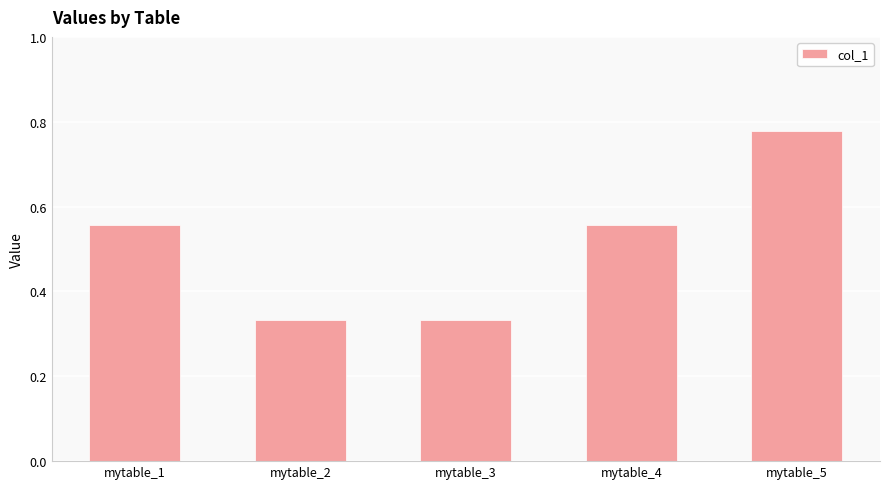

True or false: the data shows 0.3 at mytable_5.

False